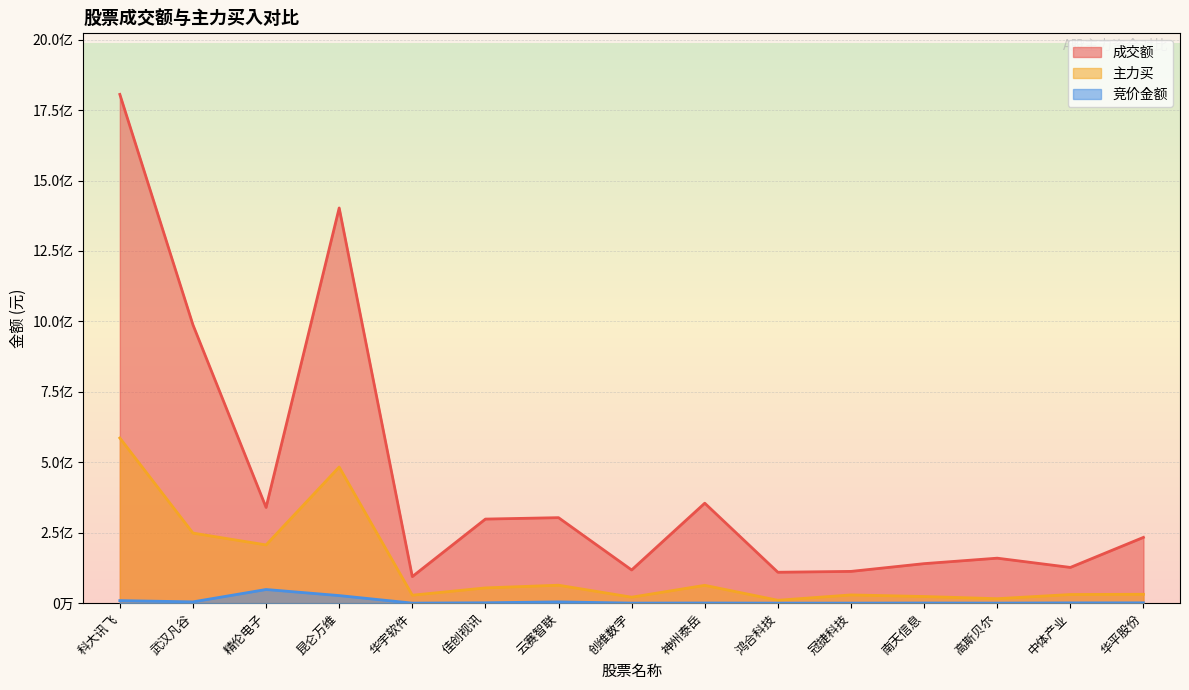

Reading right to left, transcribe all the data shown in this chart.

成交额: 华平股份=233555610	中体产业=126864554	高斯贝尔=159724385	南天信息=140304151	冠捷科技=112792038	鸿合科技=109758134	神州泰岳=354832992	创维数字=117849548	云赛智联=303494281	佳创视讯=298484789	华宇软件=94334793	昆仑万维=1402638565	精伦电子=339817736	武汉凡谷=987770410	科大讯飞=1805764076
主力买: 华平股份=31566313	中体产业=30749067	高斯贝尔=15868307	南天信息=23670069	冠捷科技=29311138	鸿合科技=10314094	神州泰岳=63325916	创维数字=21245077	云赛智联=63777632	佳创视讯=54195115	华宇软件=28277611	昆仑万维=483165534	精伦电子=206743047	武汉凡谷=248761854	科大讯飞=586178203
竞价金额: 华平股份=1181688	中体产业=1059390	高斯贝尔=297381	南天信息=615160	冠捷科技=252358	鸿合科技=167090	神州泰岳=637120	创维数字=288420	云赛智联=4581850	佳创视讯=1405440	华宇软件=238868	昆仑万维=26944954	精伦电子=48520122	武汉凡谷=4638822	科大讯飞=9127776